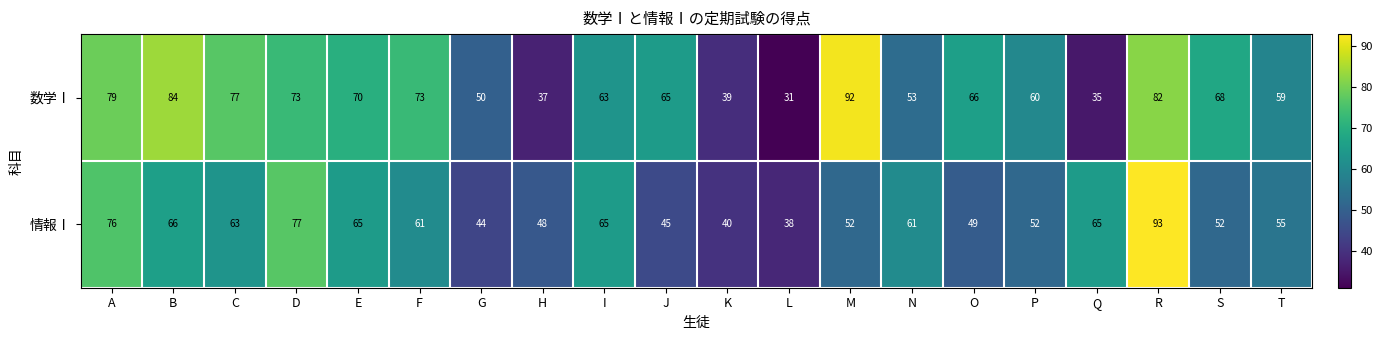

Count the number of categories in the chart.

20